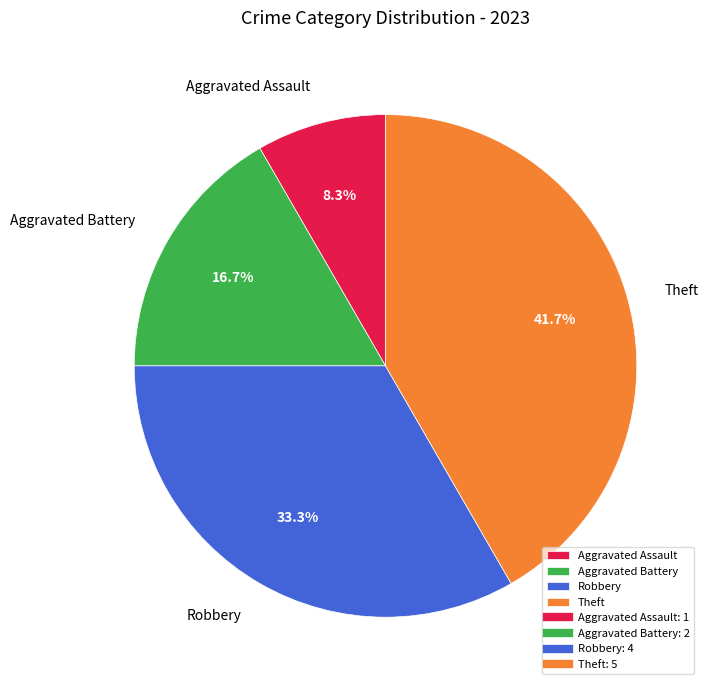

Is it true that Aggravated Assault is 3% of the pie?

False